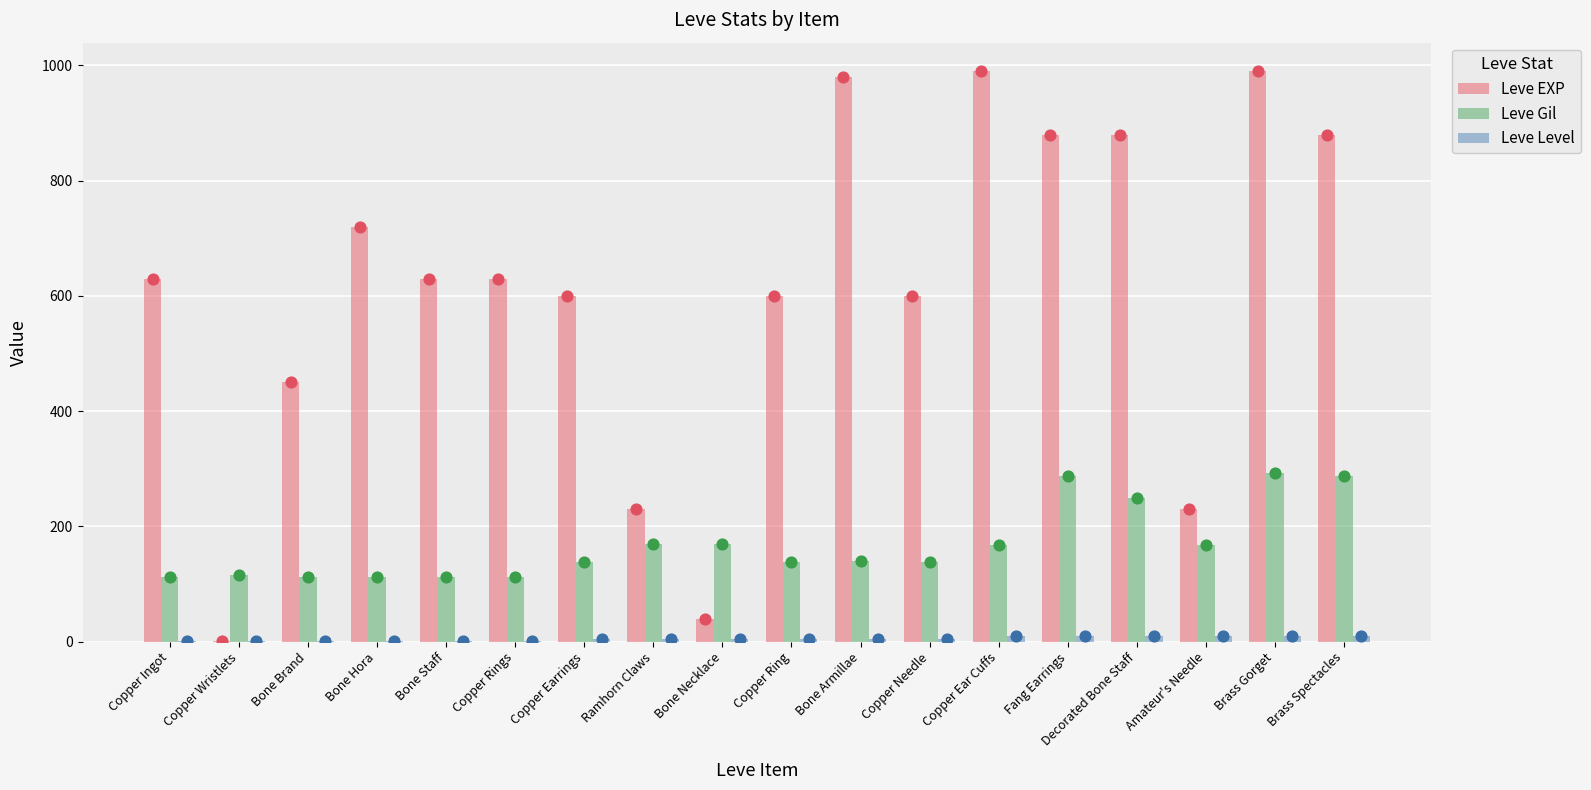

Is the value of Leve Gil at Bone Armillae greater than the value of Leve EXP at Ramhorn Claws?

No